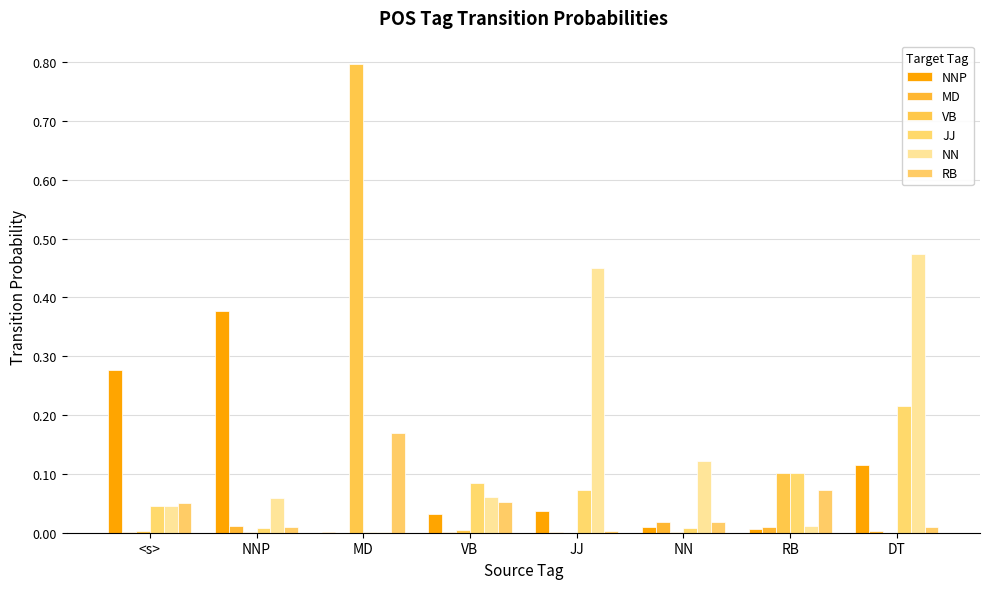

Are the bars horizontal?

No